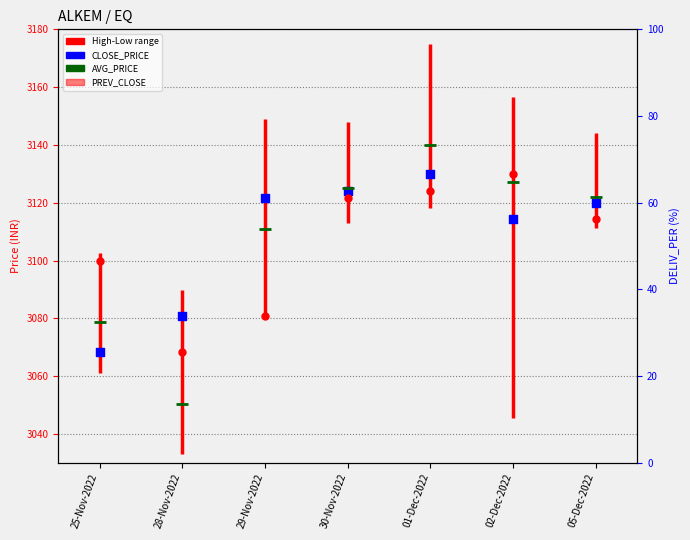

At which category is the sum across all series the highest?

01-Dec-2022